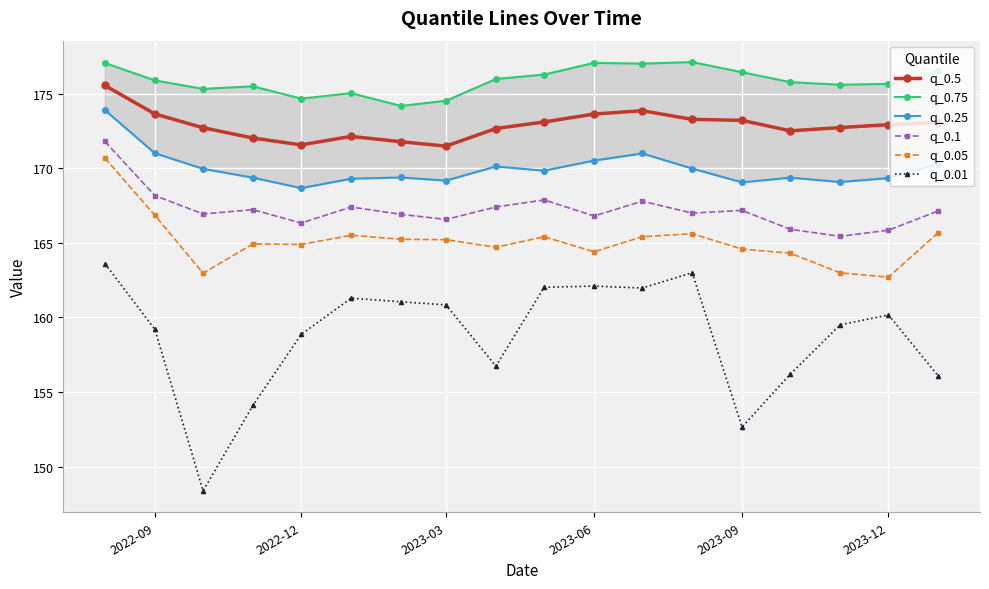

The q_0.05 series shows 259.7 at 2022-12. True or false?

False